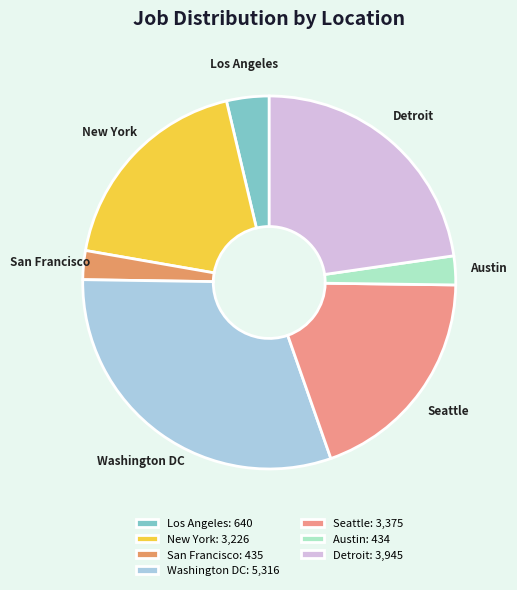

The New York slice represents 19% of the pie. True or false?

True